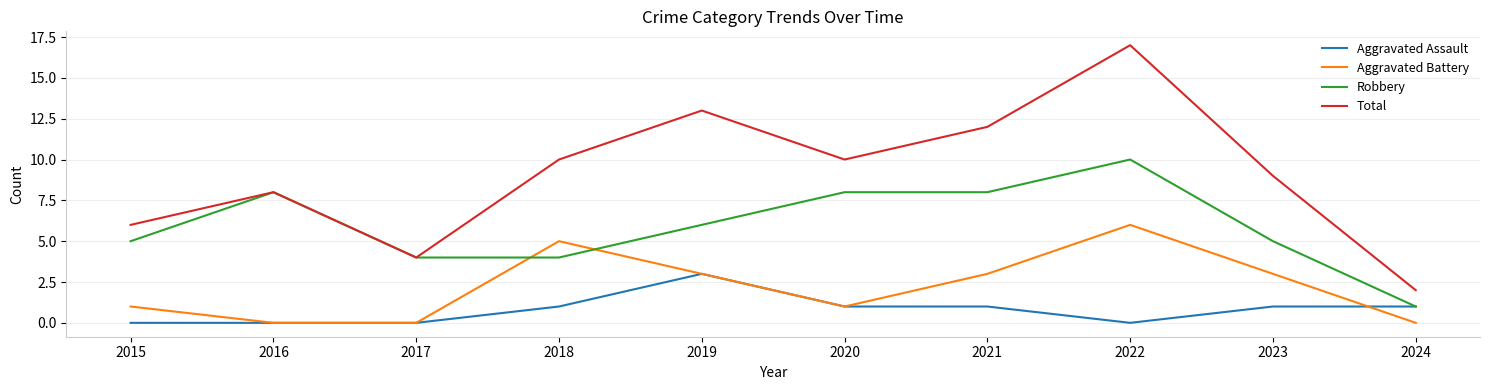

True or false: Aggravated Assault and Aggravated Battery cross at least once.

True